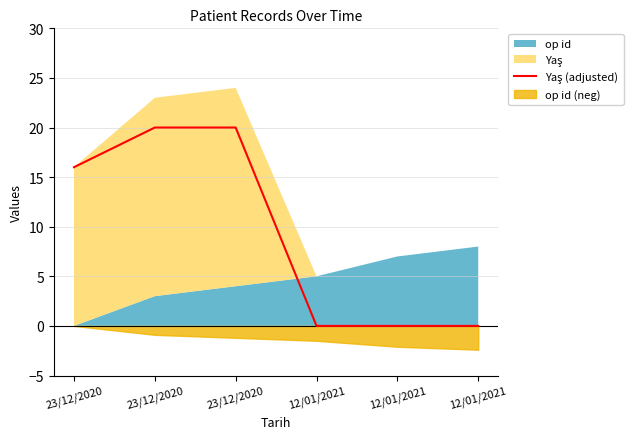

Approximately how many times larger is the value at 23/12/2020 compared to 23/12/2020?

1.0